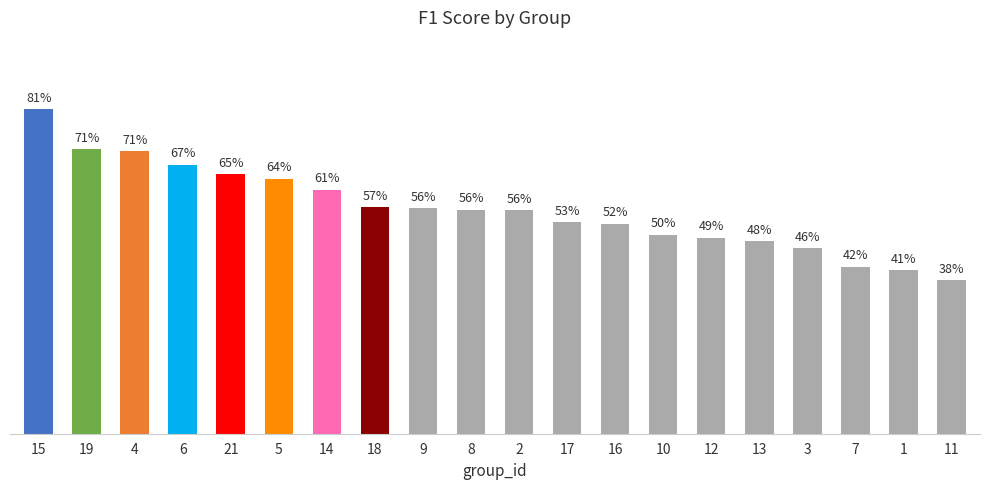

What is the sum of the values at 11 and 7?

0.6